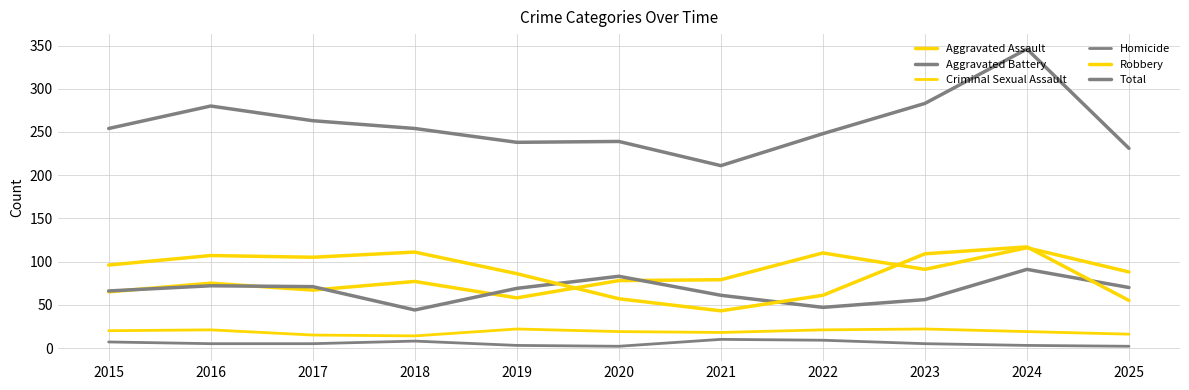

At which category does Robbery reach its first local valley?

2017